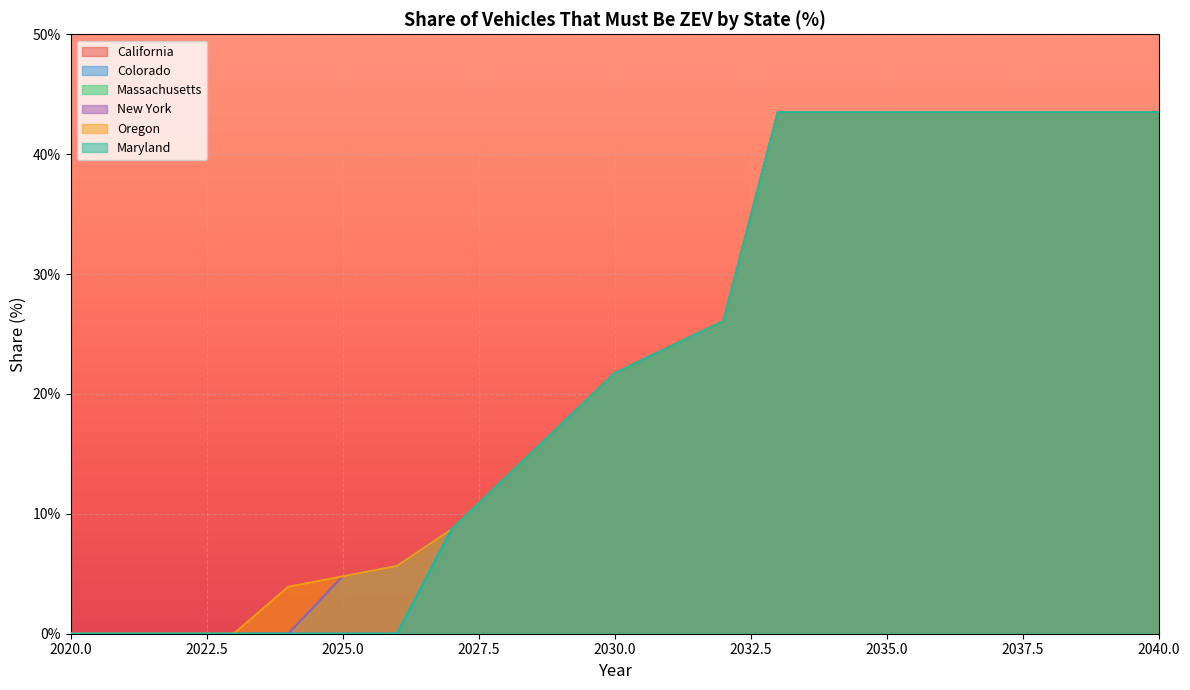

At how many categories does at least one series exceed 0?

17